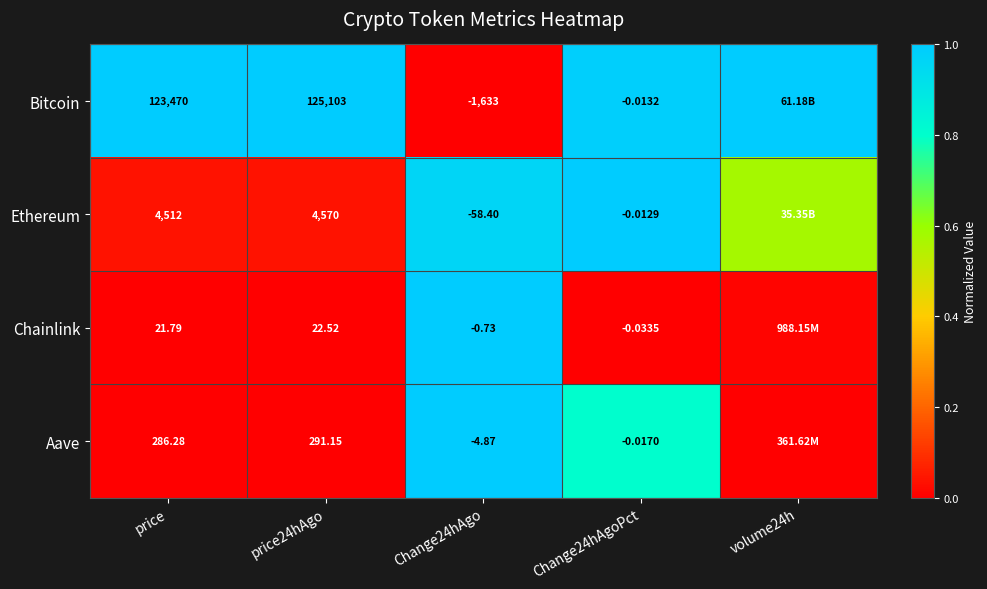

At which category is the sum across all series the highest?

Change24hAgo